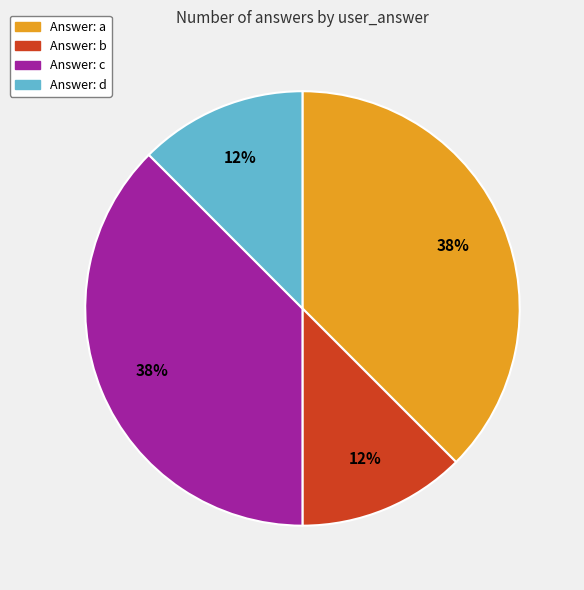

Is there any slice that represents more than half of the pie?

No